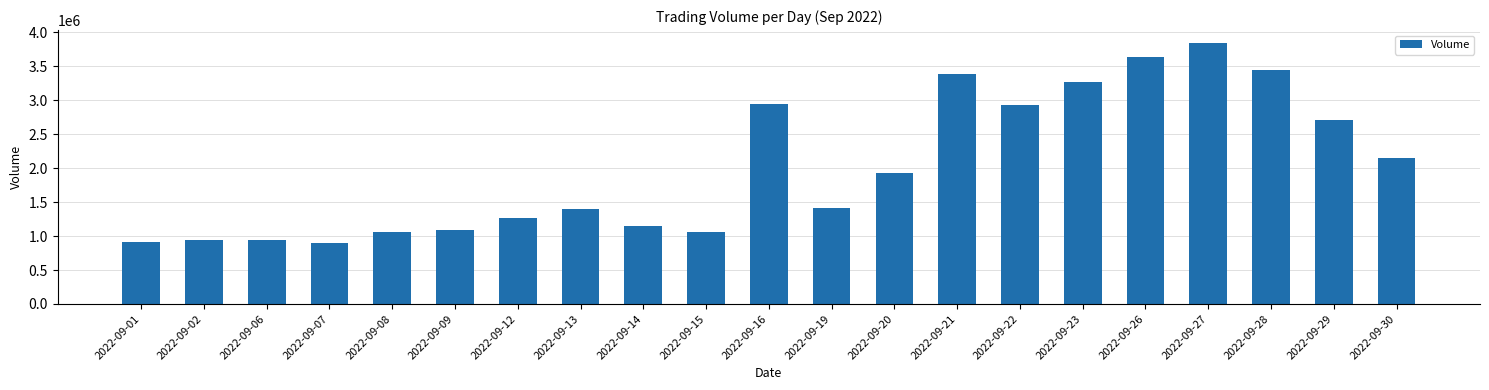

What is the difference between the maximum and minimum values?

2936149